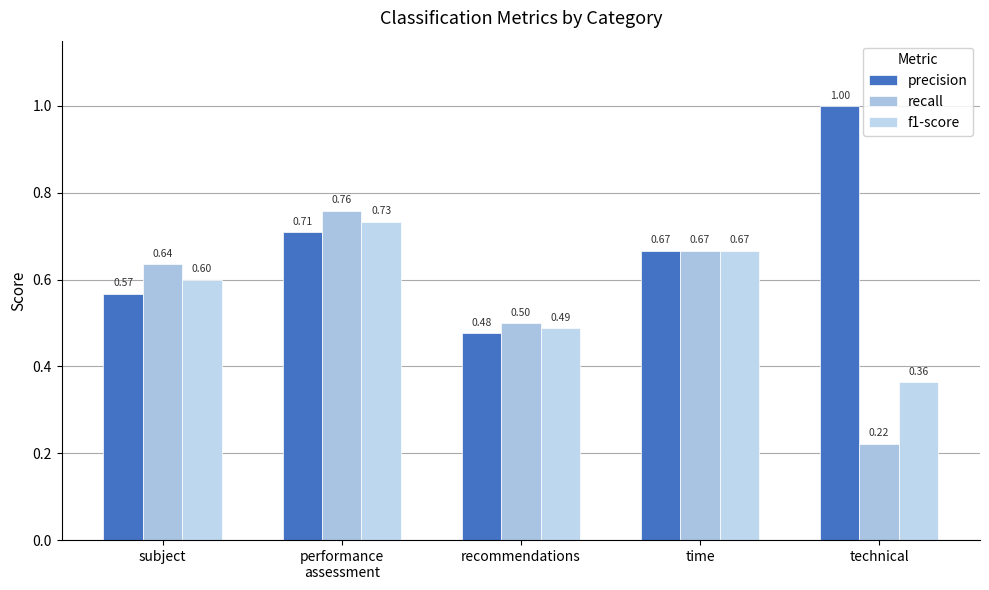

Is the value of recall at time greater than the value of precision at technical?

No